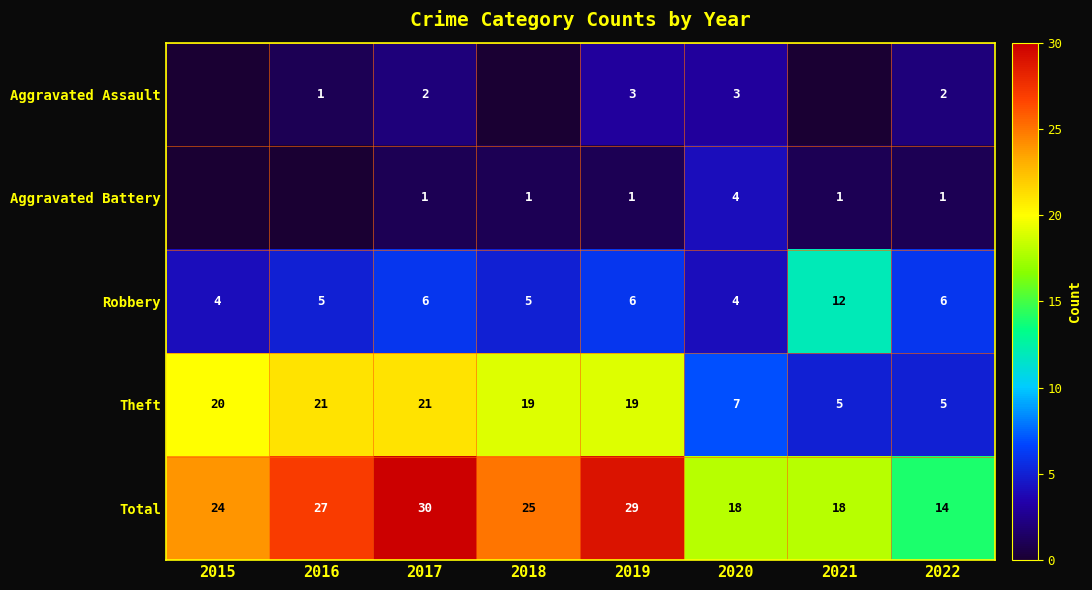

What is the greatest value displayed?

30